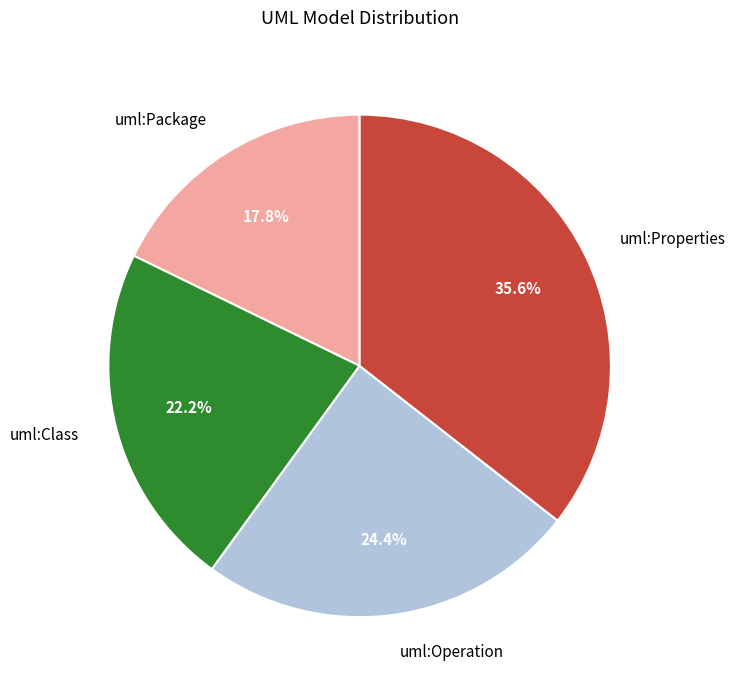

True or false: uml:Package accounts for 18% of the total.

True